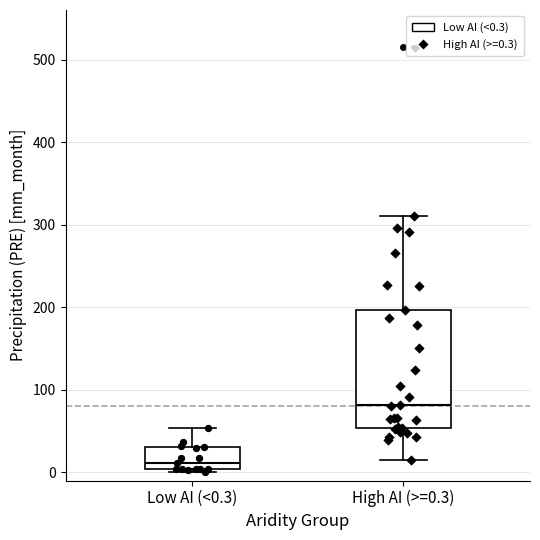

Reading left to right, transcribe this box plot: for each box, give where its median line is, the range the box spans, and where its two whiskers end, as read against the y-axis. The values are not printed on the chart, so give them approximately, as read against the axis.

Low AI (<0.3): median 10, box 0 to 30, whiskers 0 (just below the box's lower edge) to 50
High AI (>=0.3): median 80, box 50 to 200, whiskers 20 to 310